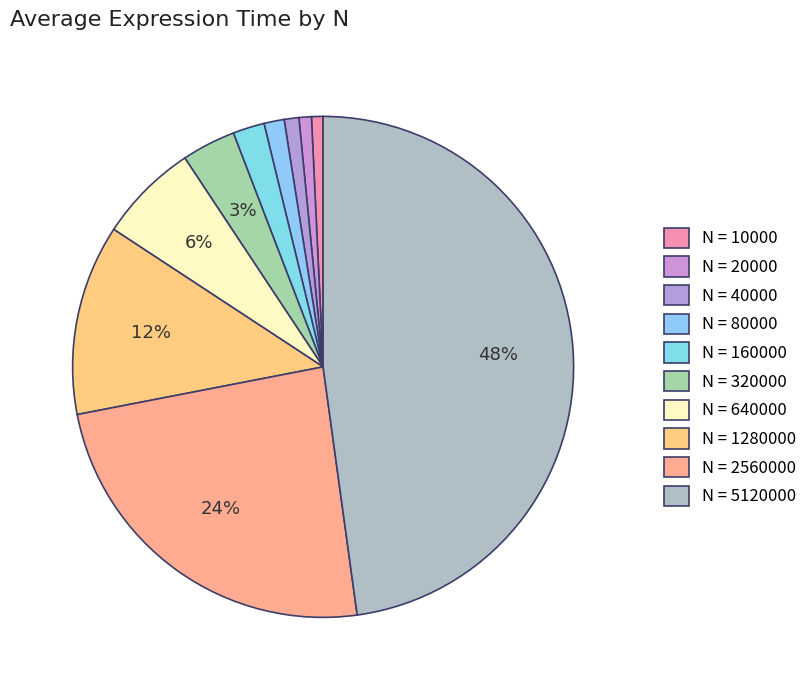

How many segments does this pie chart have?

10